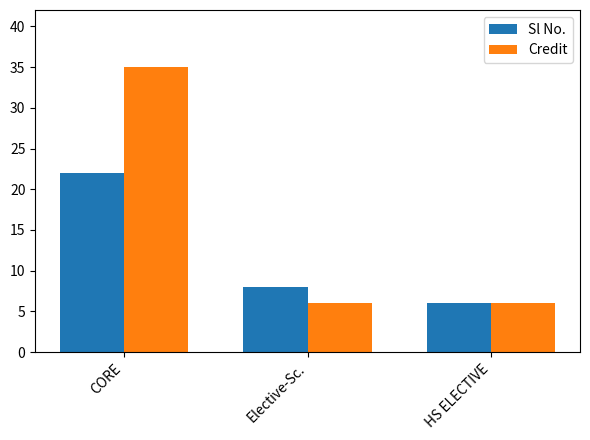

How many groups of bars are there?

3